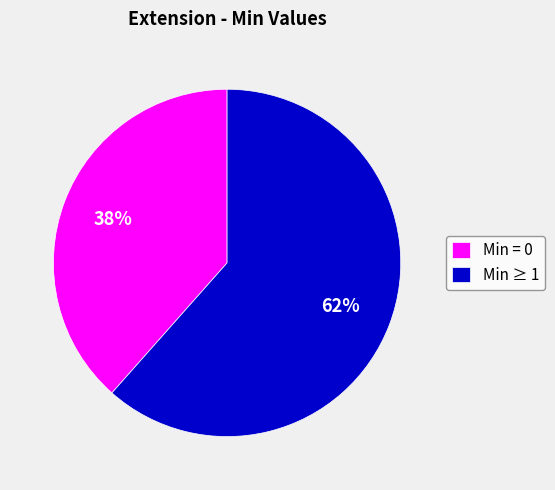

To the nearest percent, what is the average slice percentage?

50%